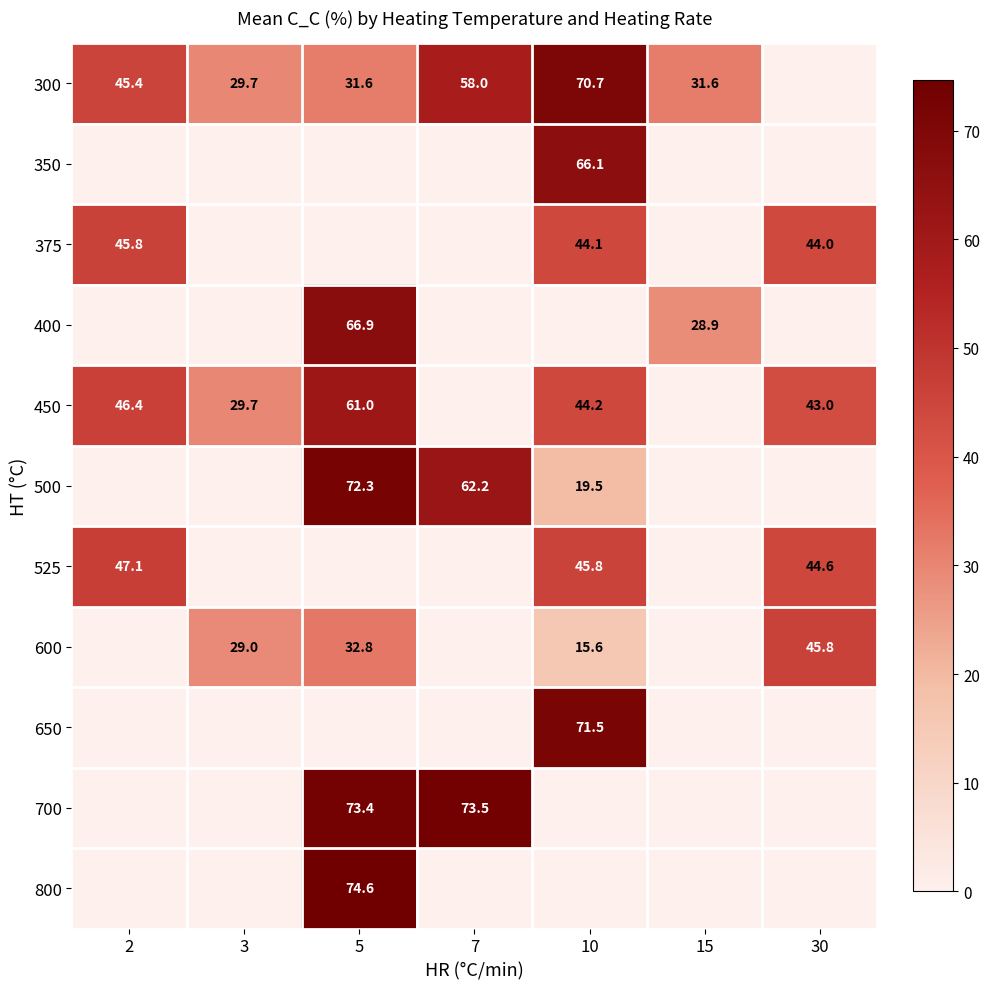

What is the sum of the 600 values at 5 and 10?

48.4